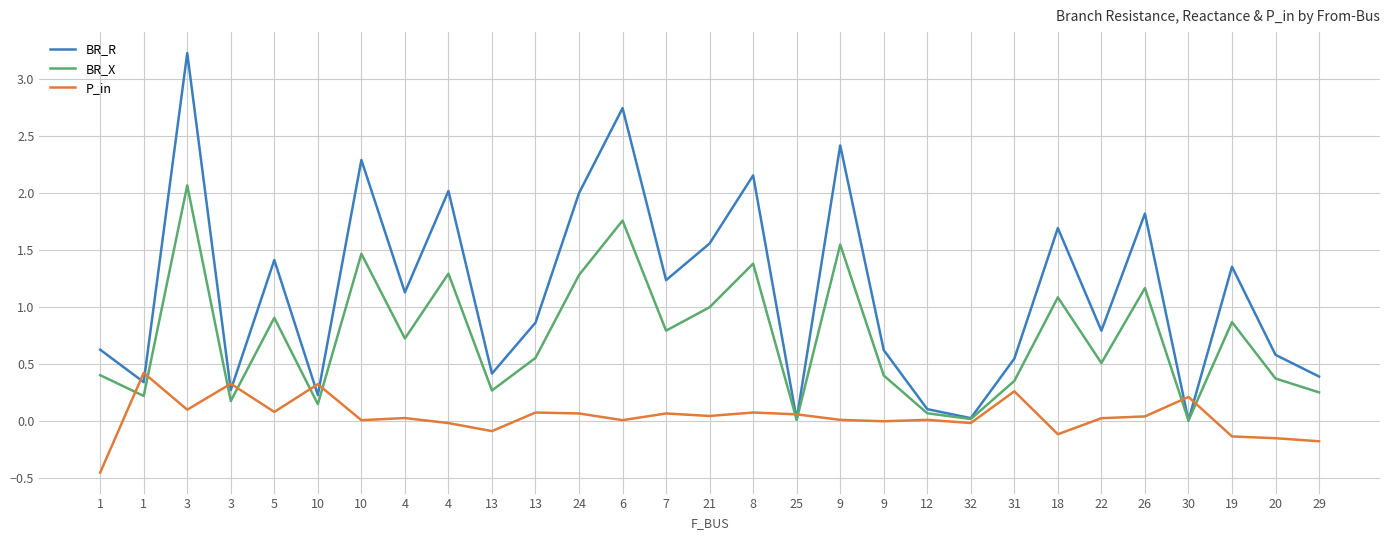

The value of P_in at 31 is 0.3. True or false?

True